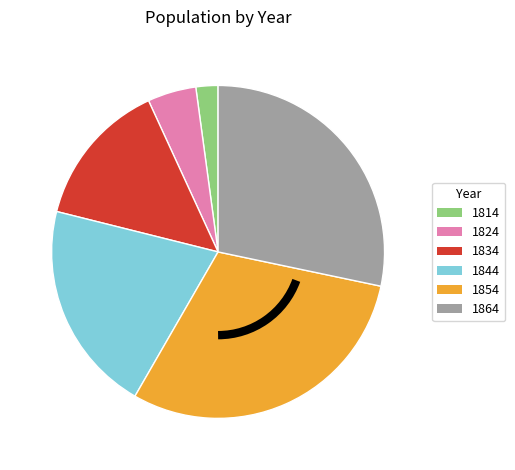

Is there a majority slice in this chart?

No